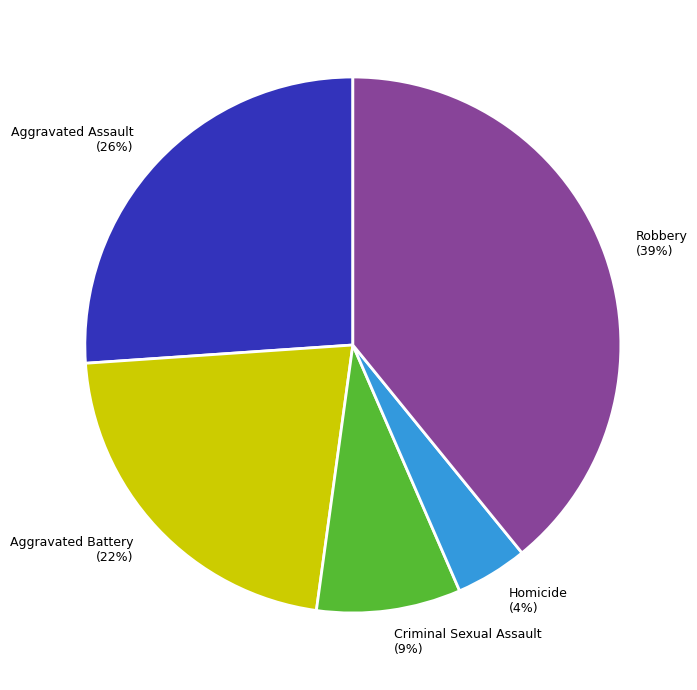

Is there a majority slice in this chart?

No